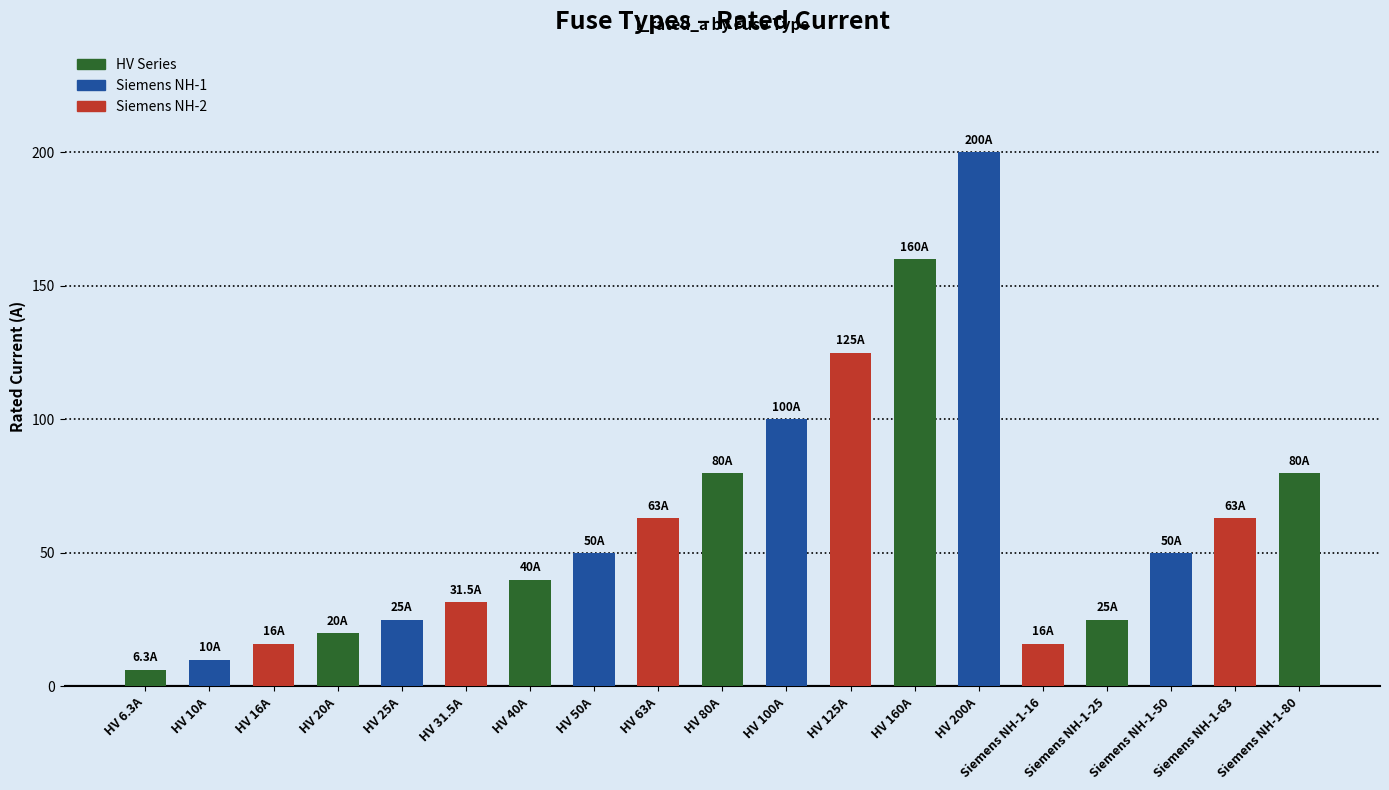

Reading left to right, extract all data points from this chart.

HV 6.3A=6.3	HV 10A=10.0	HV 16A=16.0	HV 20A=20.0	HV 25A=25.0	HV 31.5A=31.5	HV 40A=40.0	HV 50A=50.0	HV 63A=63.0	HV 80A=80.0	HV 100A=100.0	HV 125A=125.0	HV 160A=160.0	HV 200A=200.0	Siemens NH-1-16=16.0	Siemens NH-1-25=25.0	Siemens NH-1-50=50.0	Siemens NH-1-63=63.0	Siemens NH-1-80=80.0